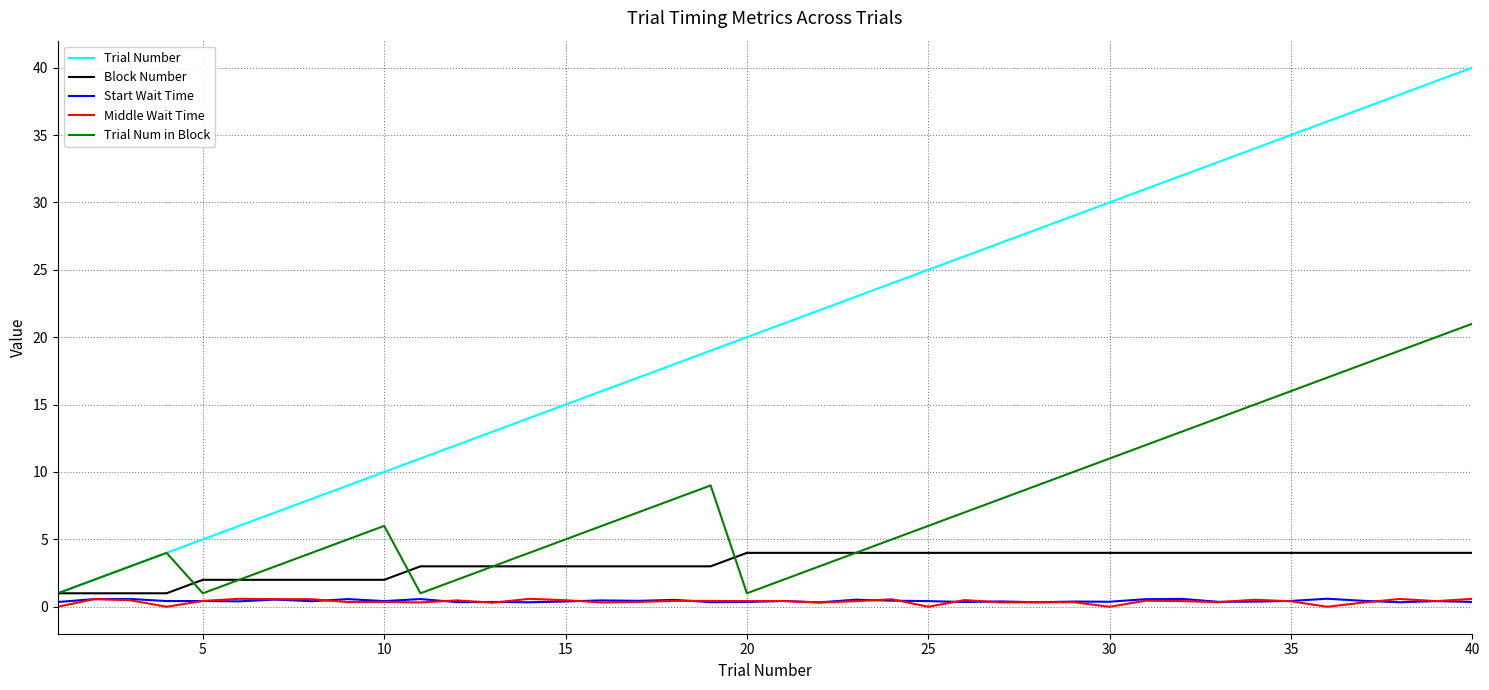

Which series has the largest range (max minus min)?

Trial Number